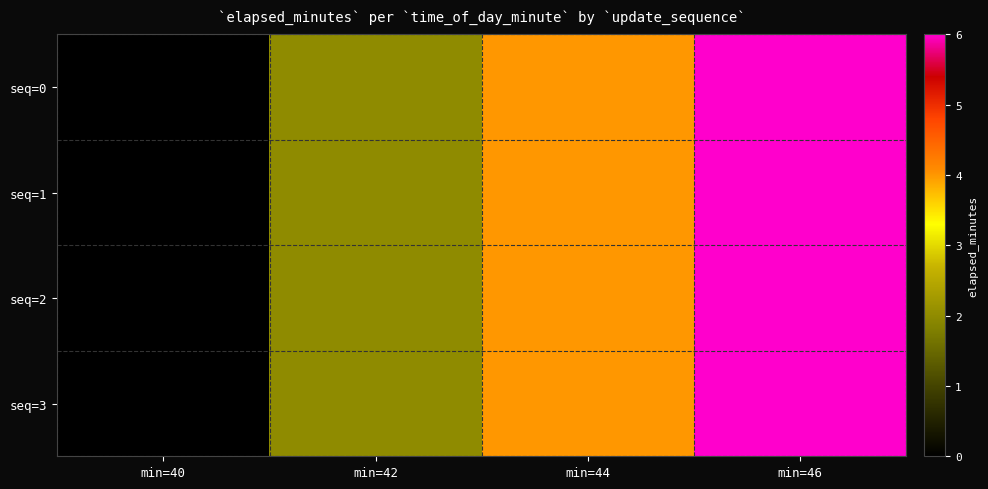

At how many categories does at least one series exceed 2?

2